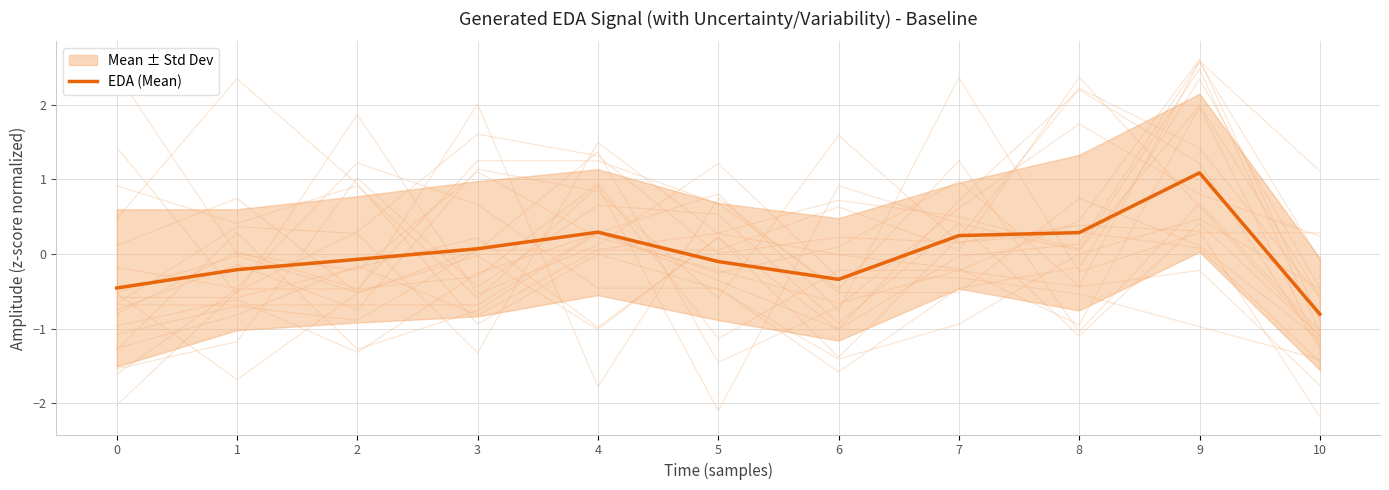

How many values are above zero?

5